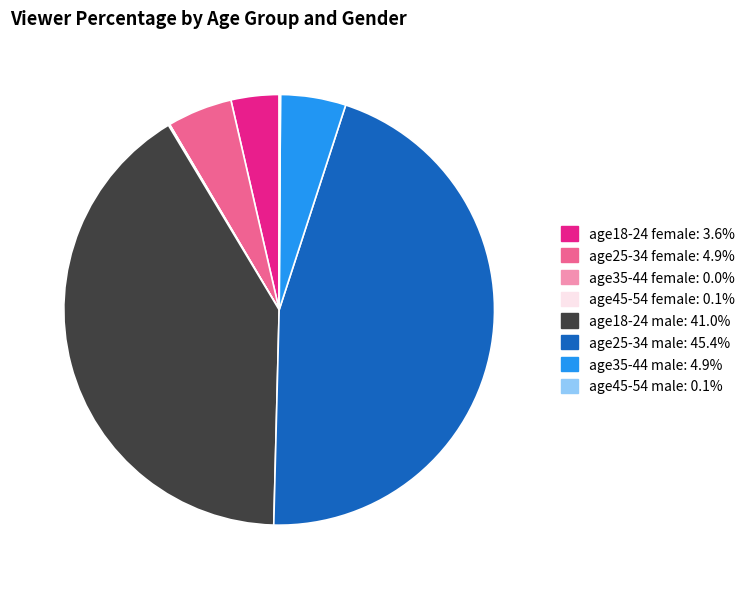

Which category has the biggest portion of the pie?

age25-34 male